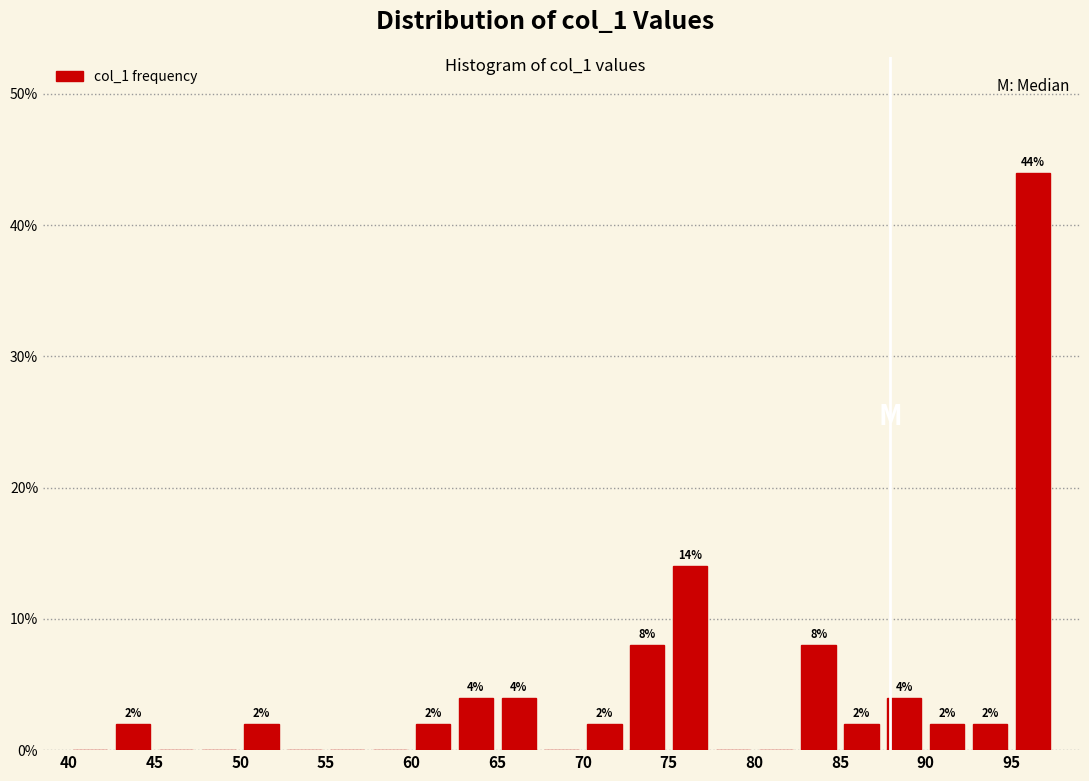

Which range on the x-axis has the tallest bar?

95.0 to 97.5